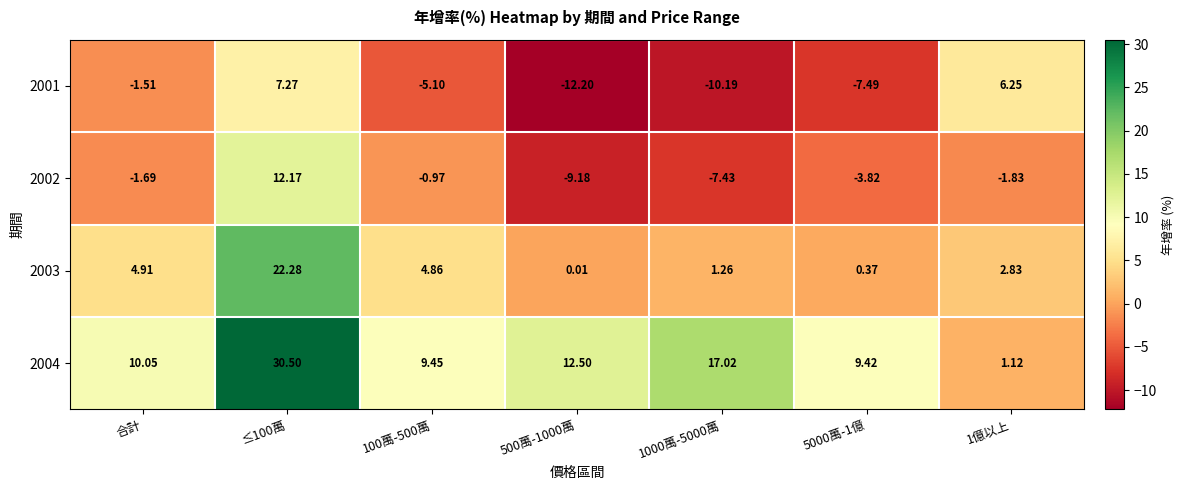

How many positive values does the 2002 series have?

1